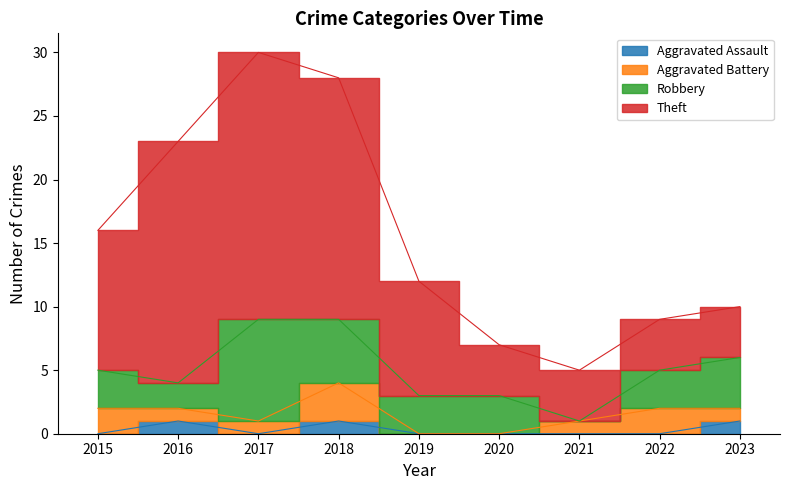

Read the Robbery value at 2022.

3